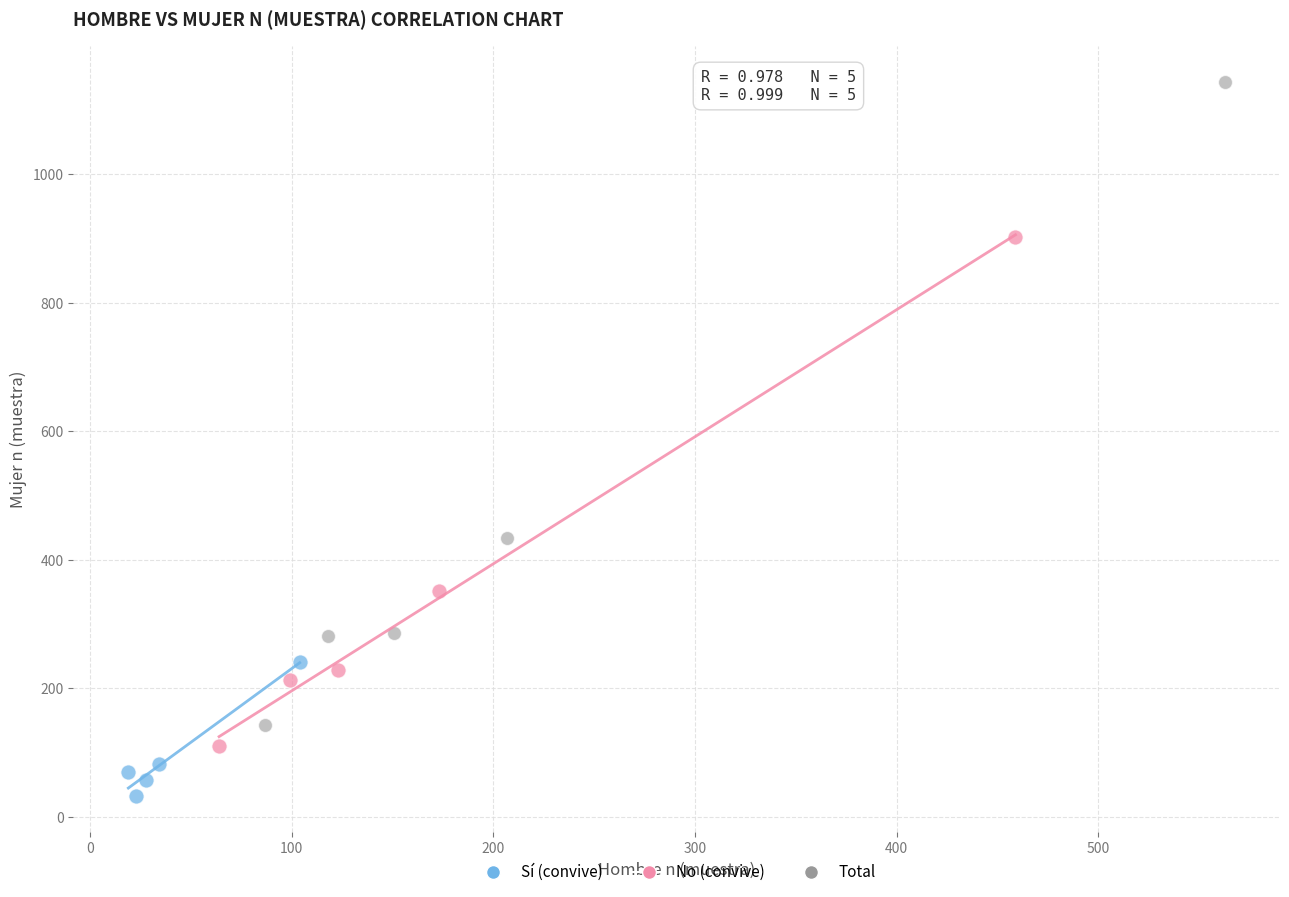

Which series contains the highest Y value?

Total